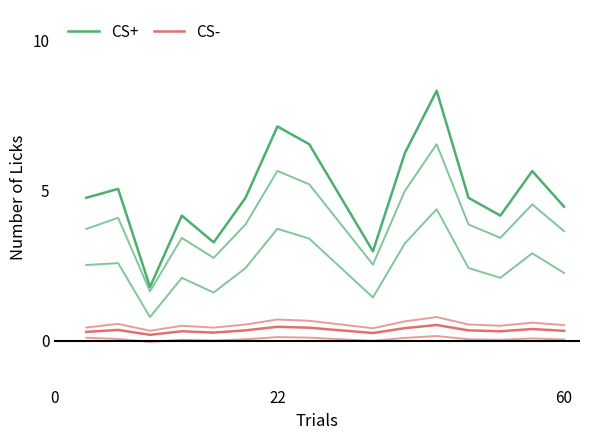

What are all the series names shown in the legend?

CS+, CS-